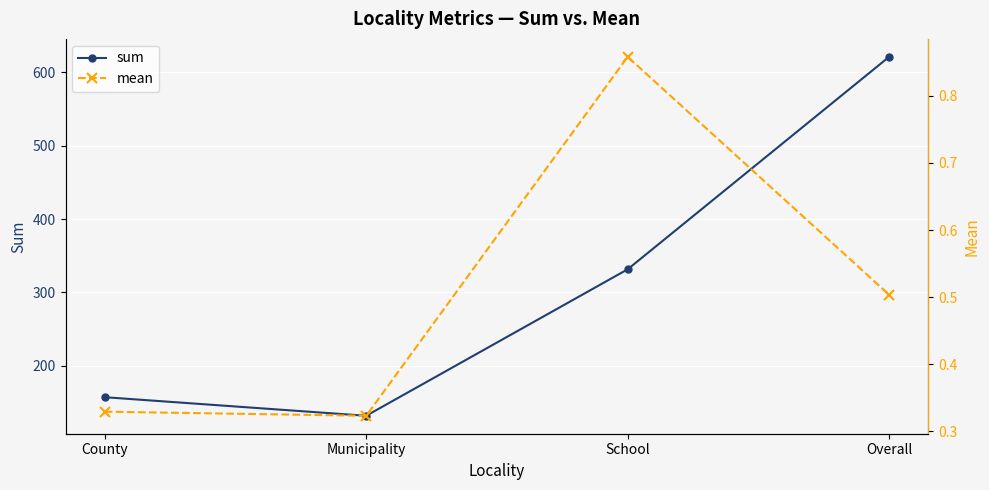

What is the label of the 2nd point from the right?

School